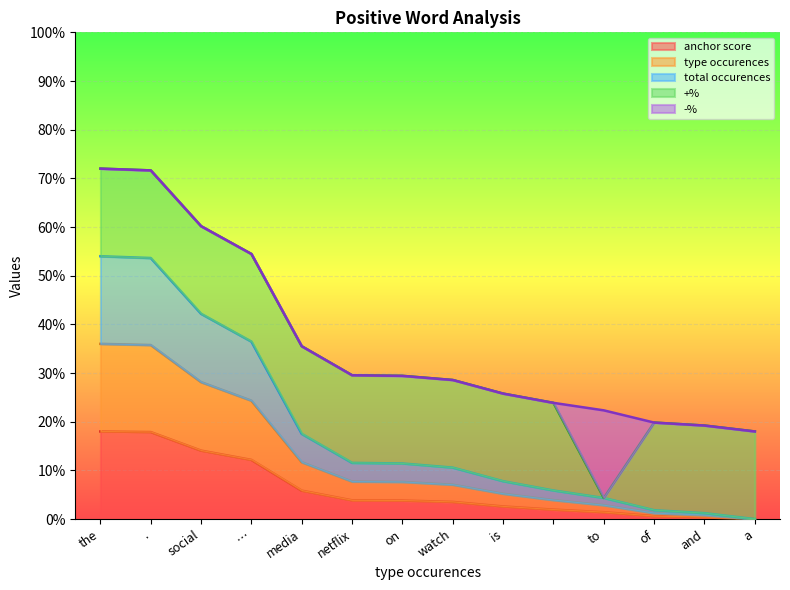

Which series has the widest spread of values?

total occurences